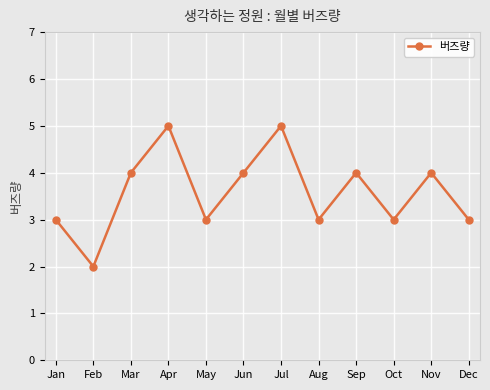

How many interior local peaks (higher than both neighbors) does the data have?

4